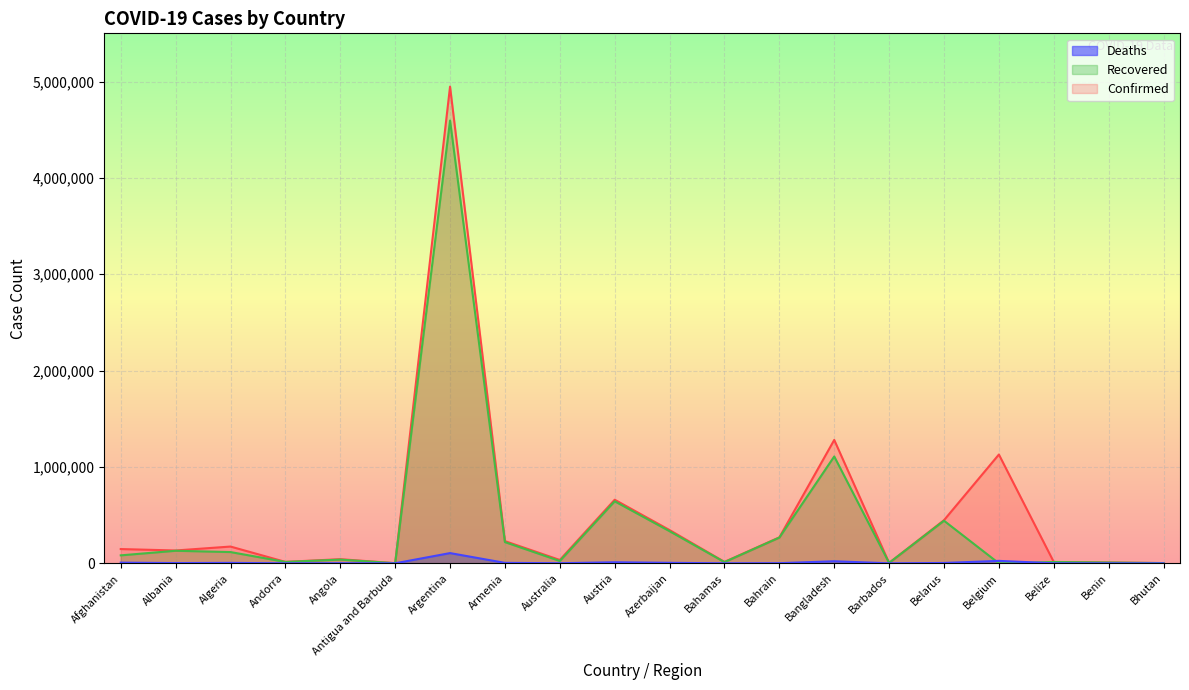

What is the difference between the Deaths values at Antigua and Barbuda and Bangladesh?

21119